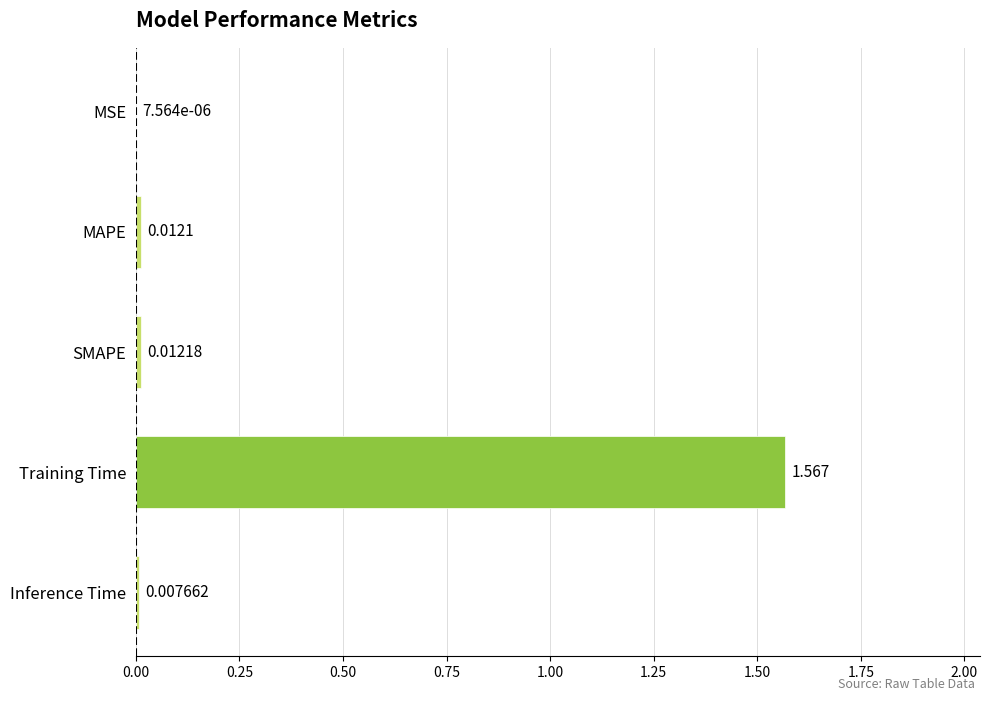

Which has a higher value, MSE or Inference Time?

Inference Time